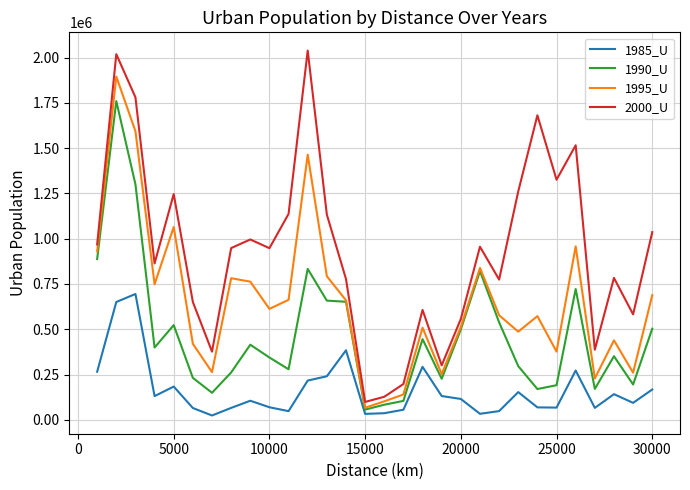

What is the maximum value for 2000_U?

2039378